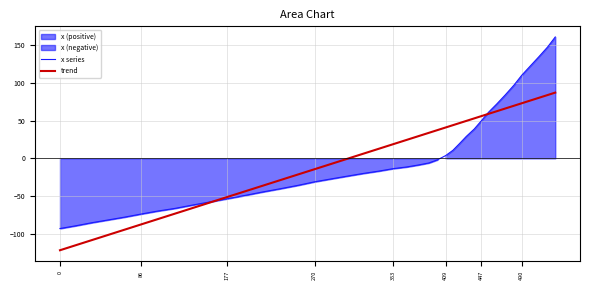

Reading left to right, what are all the values shown in this chart?

x series: -93.0	-89.2	-85.3	-81.6	-77.9	-73.8	-69.9	-66.3	-62.1	-57.9	-53.6	-49.2	-44.6	-40.3	-35.8	-31.1	-27.0	-23.3	-19.9	-16.9	-13.7	-11.4	-8.8	-6.1	-1.9	3.6	10.6	19.5	29.1	38.9	49.6	60.9	72.1	84.1	97.0	110.0	122.2	134.6	147.4	160.8
trend: -121.8	-114.8	-108.4	-101.4	-94.5	-87.6	-80.6	-73.2	-66.2	-58.8	-51.3	-43.9	-36.4	-28.9	-21.4	-14.4	-7.0	-0.1	6.4	12.7	18.6	24.5	29.4	33.8	37.5	40.9	43.9	46.7	49.6	53.0	55.9	58.9	62.5	66.0	69.7	73.0	76.5	80.2	83.9	87.1